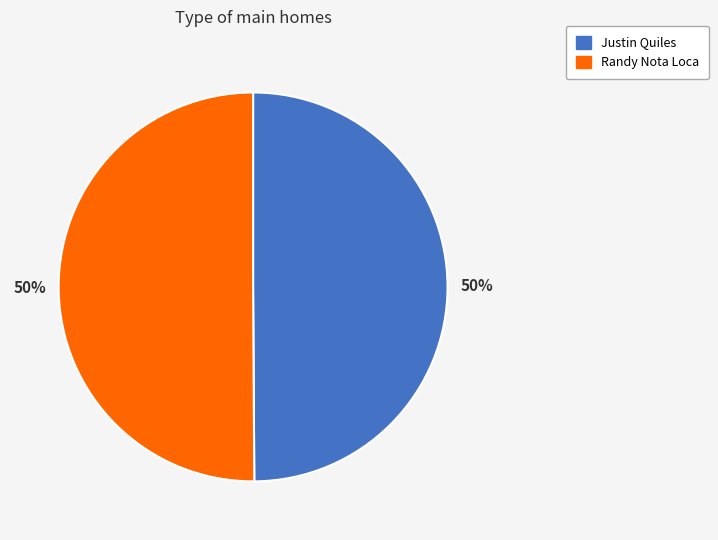

The Justin Quiles slice represents 58% of the pie. True or false?

False